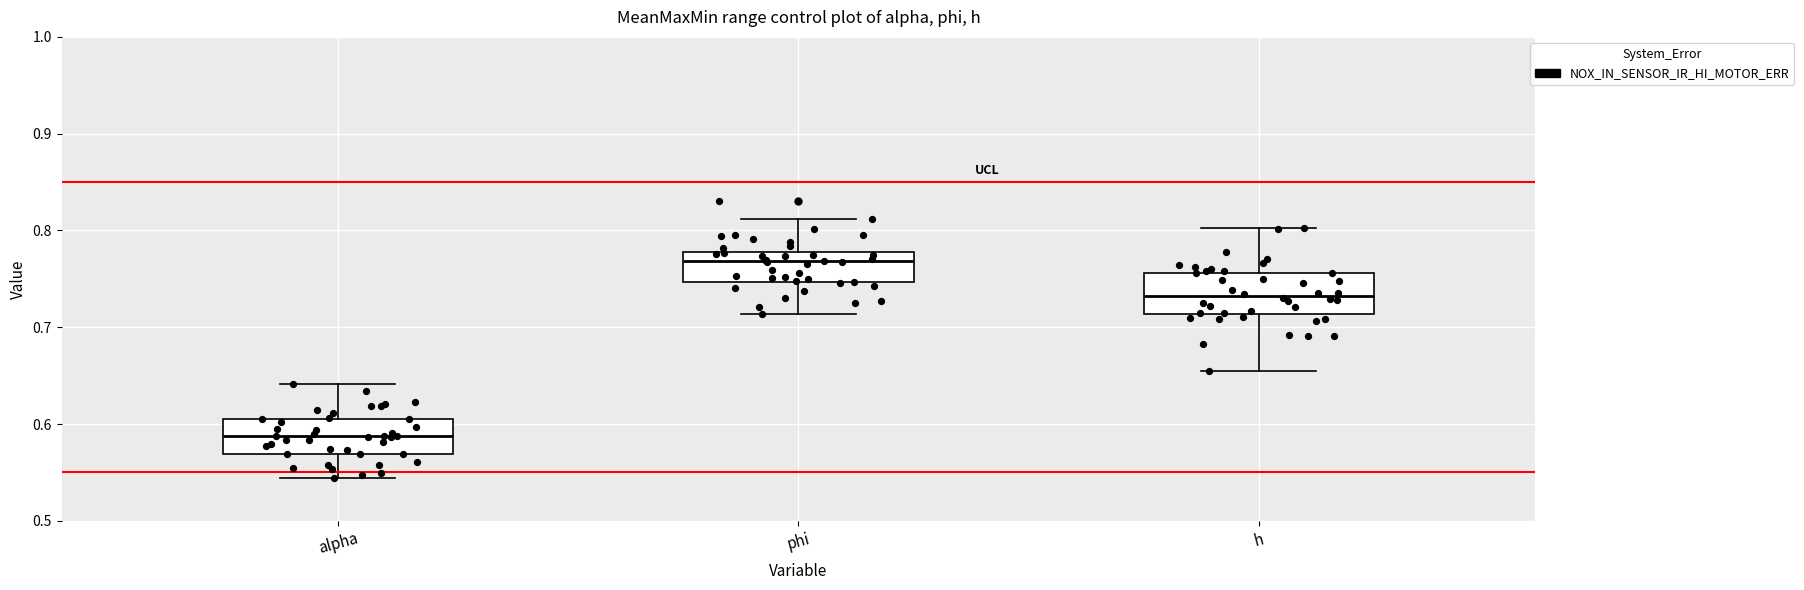

Where does the median line of the box for phi sit on the y-axis? The values are not printed on the chart, so give them approximately, as read against the axis.

0.77